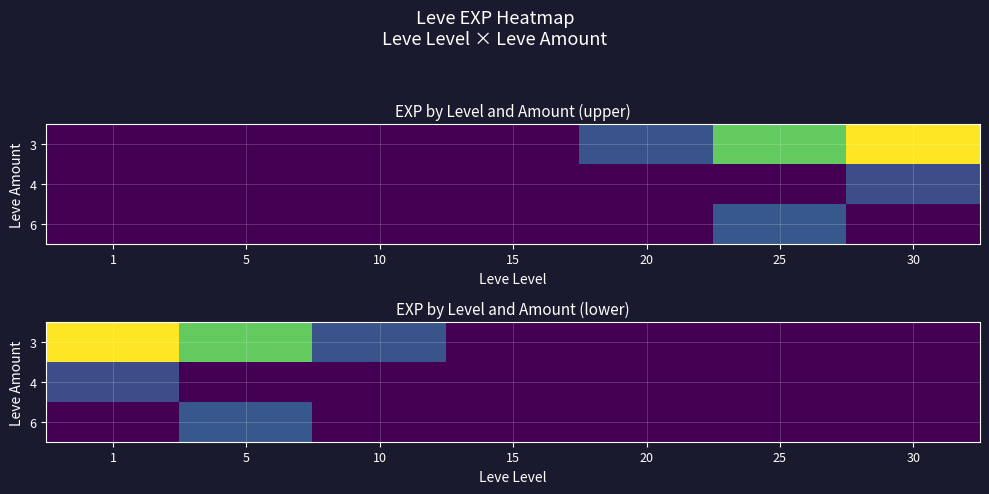

How many data points in 3 are above 17?

3